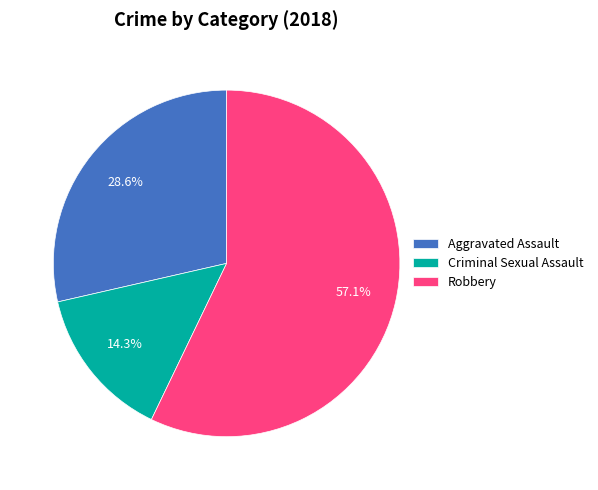

How many slices are in this pie chart?

3